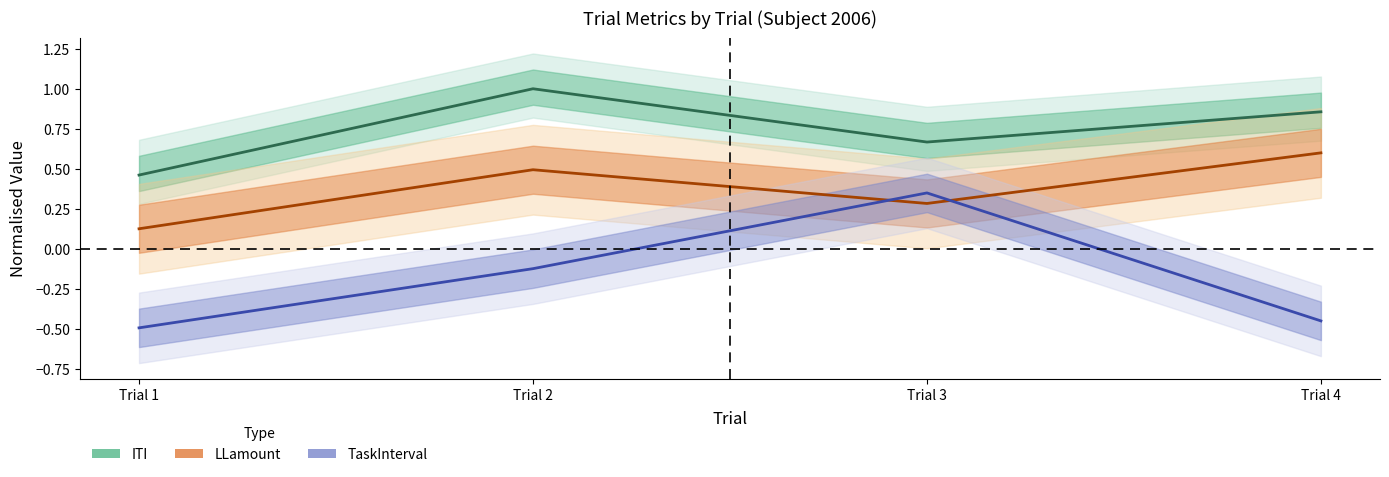

What is the difference between the maximum and minimum values in the LLamount series?

0.5